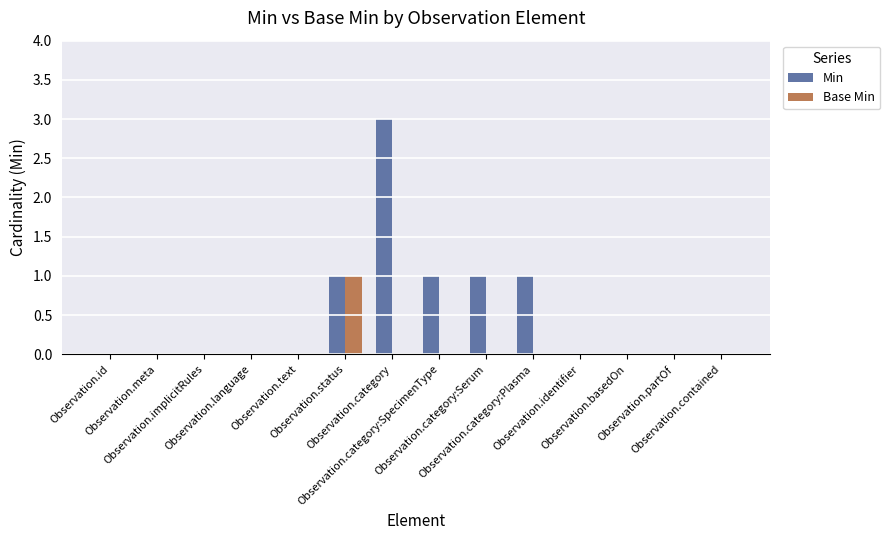

Reading right to left, transcribe all the data shown in this chart.

Min: 0	0	0	0	1	1	1	3	1	0	0	0	0	0
Base Min: 0	0	0	0	0	0	0	0	1	0	0	0	0	0